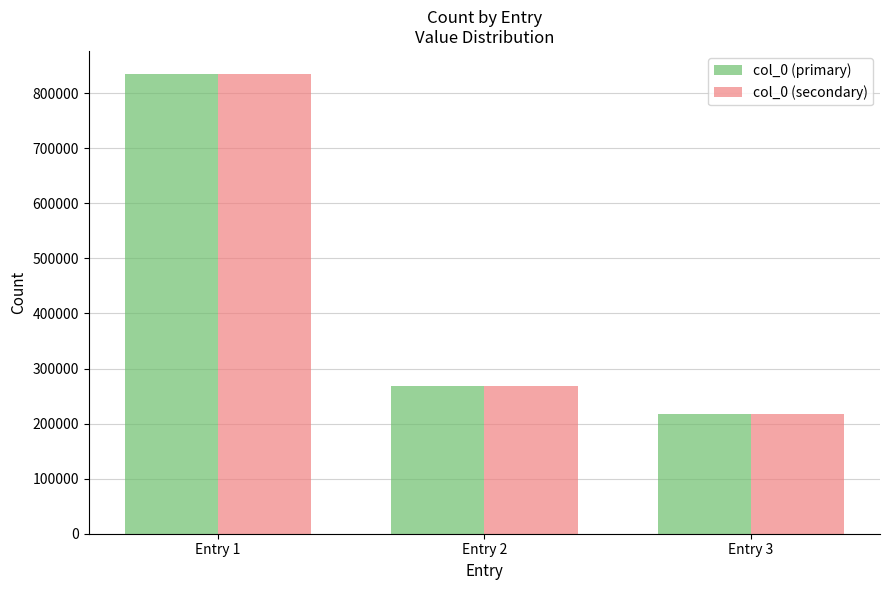

List the labels in order of col_0 (primary) value, largest first.

Entry 1, Entry 2, Entry 3